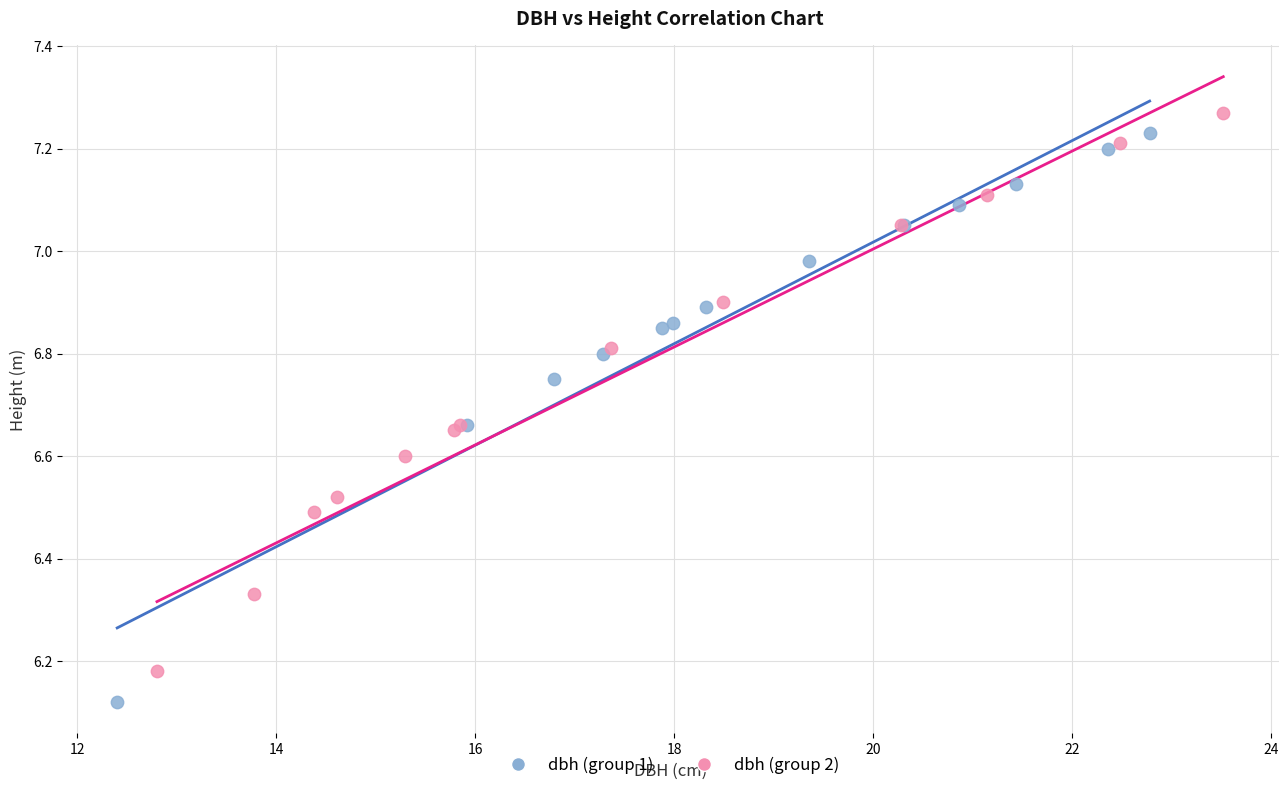

Which series contains the lowest Y value?

dbh (group 1)